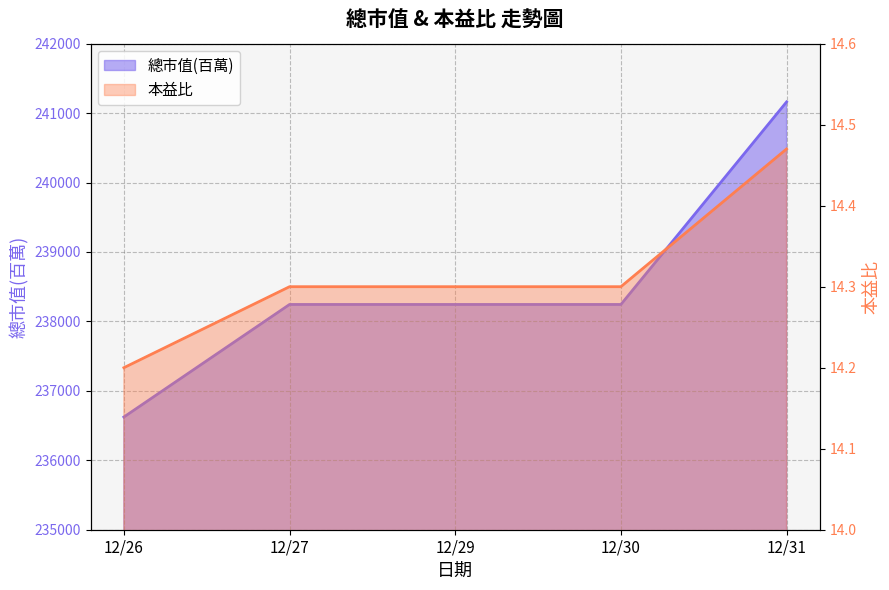

Rank the series by their average value, from highest to lowest.

總市值(百萬), 本益比